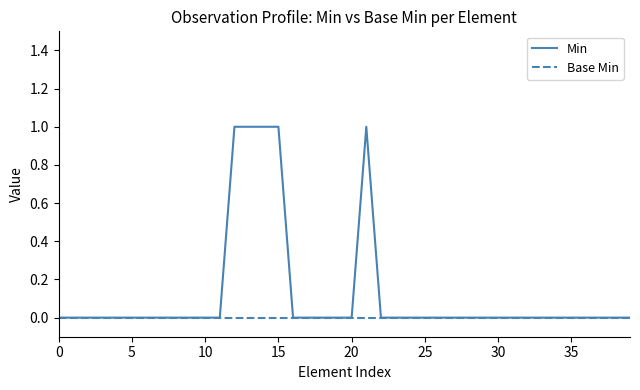

What is the difference between the second highest and second lowest values in the Min series?

1